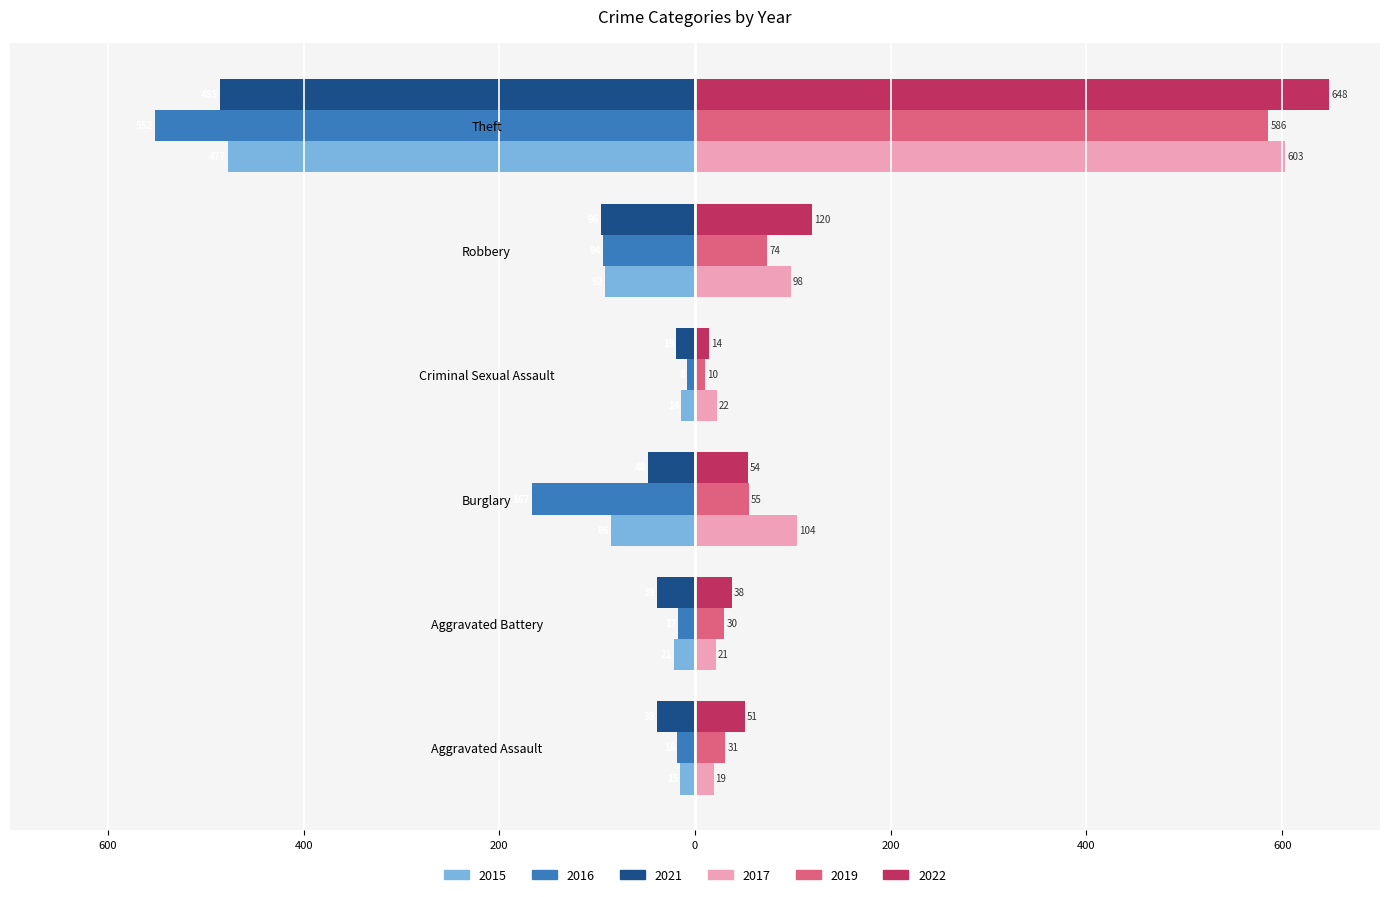

What are all the series names shown in the legend?

2015, 2016, 2021, 2017, 2019, 2022